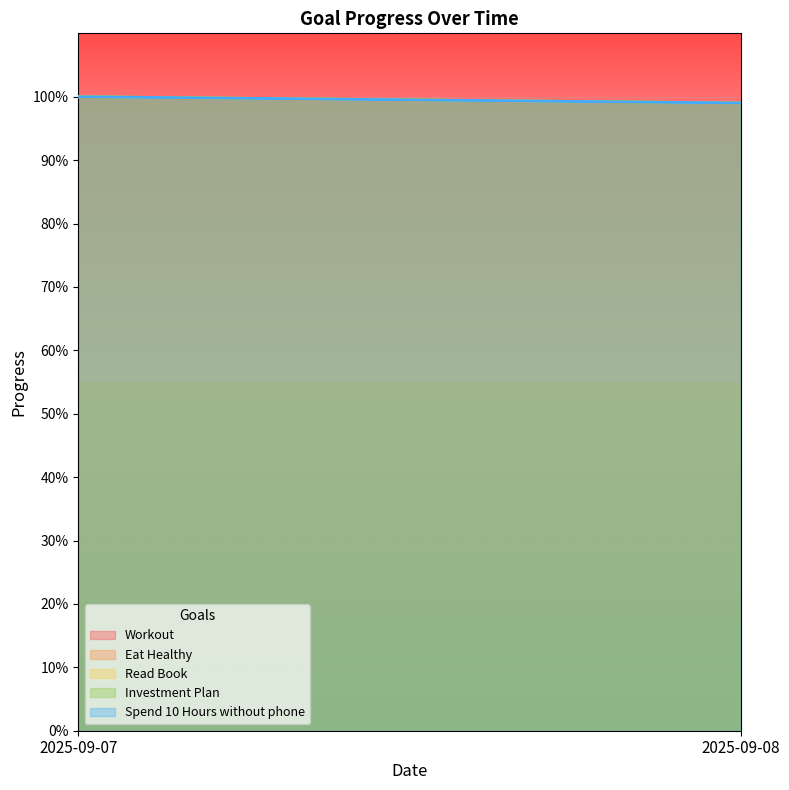

How many series are shown in this chart?

5